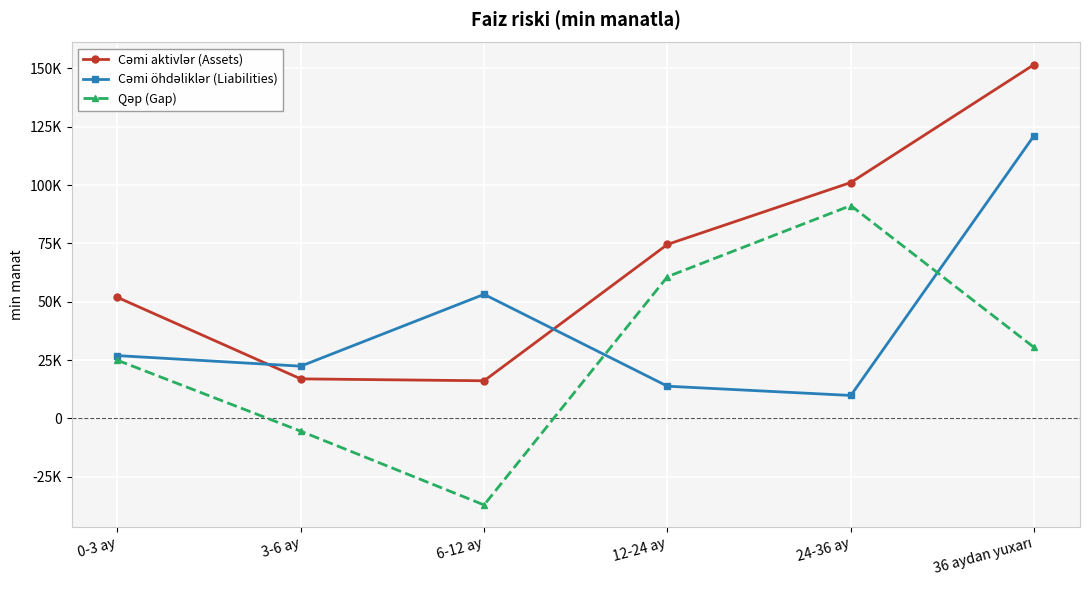

Reading left to right, what are all the values shown in this chart?

Cəmi aktivlər (Assets): 0-3 ay=51886.6	3-6 ay=16969.2	6-12 ay=16154.7	12-24 ay=74561.6	24-36 ay=101067.2	36 aydan yuxarı=151603.2
Cəmi öhdəliklər (Liabilities): 0-3 ay=26938.5	3-6 ay=22405.7	6-12 ay=53178.3	12-24 ay=13831.0	24-36 ay=9868.8	36 aydan yuxarı=121196.6
Qəp (Gap): 0-3 ay=24948.1	3-6 ay=-5436.5	6-12 ay=-37023.6	12-24 ay=60730.6	24-36 ay=91198.4	36 aydan yuxarı=30406.6